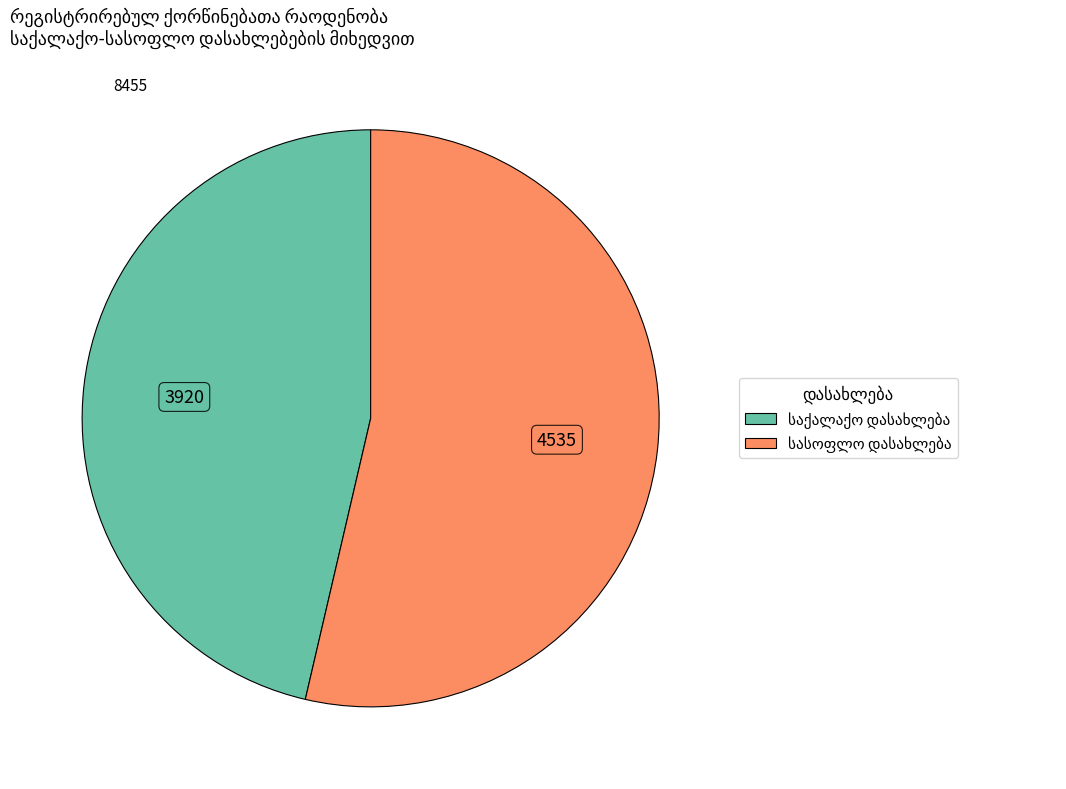

Does any single category account for the majority?

Yes